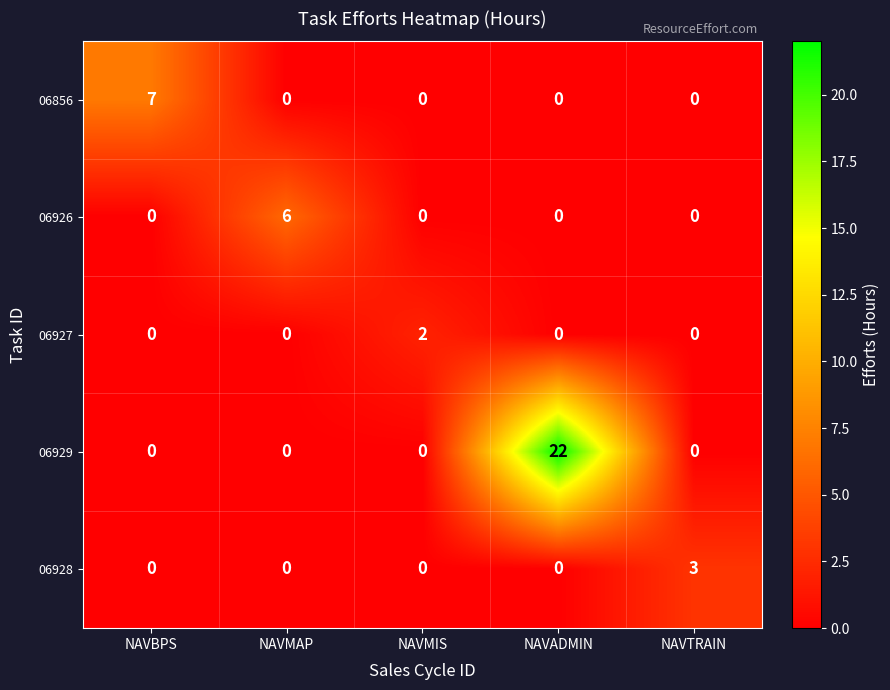

Reading left to right, what are all the values shown in this chart?

06856: NAVBPS=7	NAVMAP=0	NAVMIS=0	NAVADMIN=0	NAVTRAIN=0
06926: NAVBPS=0	NAVMAP=6	NAVMIS=0	NAVADMIN=0	NAVTRAIN=0
06927: NAVBPS=0	NAVMAP=0	NAVMIS=2	NAVADMIN=0	NAVTRAIN=0
06929: NAVBPS=0	NAVMAP=0	NAVMIS=0	NAVADMIN=22	NAVTRAIN=0
06928: NAVBPS=0	NAVMAP=0	NAVMIS=0	NAVADMIN=0	NAVTRAIN=3